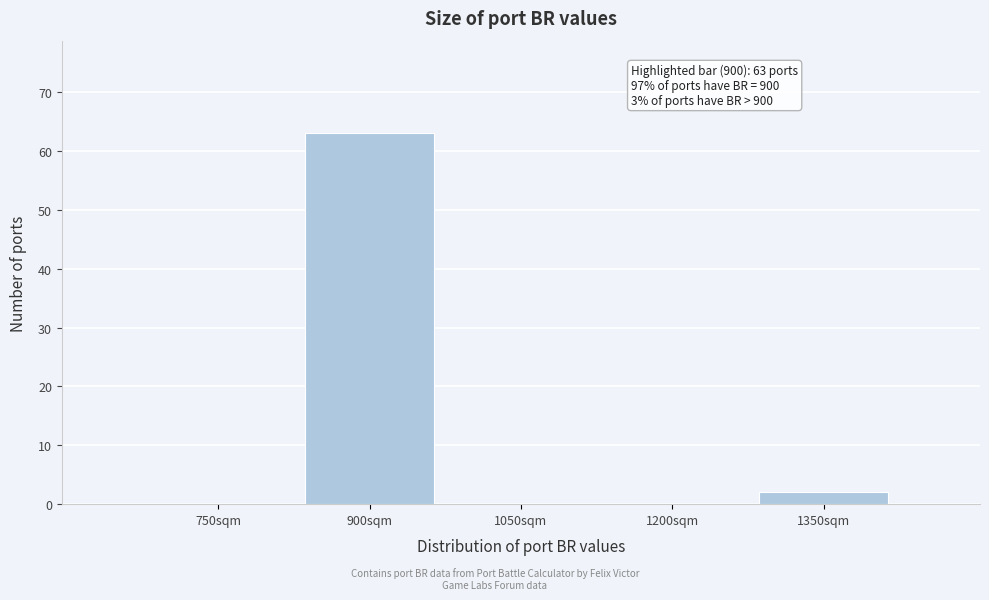

Reading left to right, what are all the values shown in this chart?

750sqm=0	900sqm=63	1050sqm=0	1200sqm=0	1350sqm=2